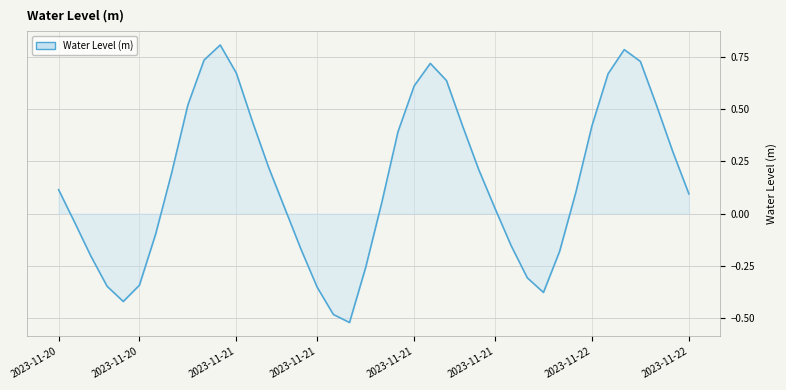

What is the difference between the maximum and minimum values?

1.3